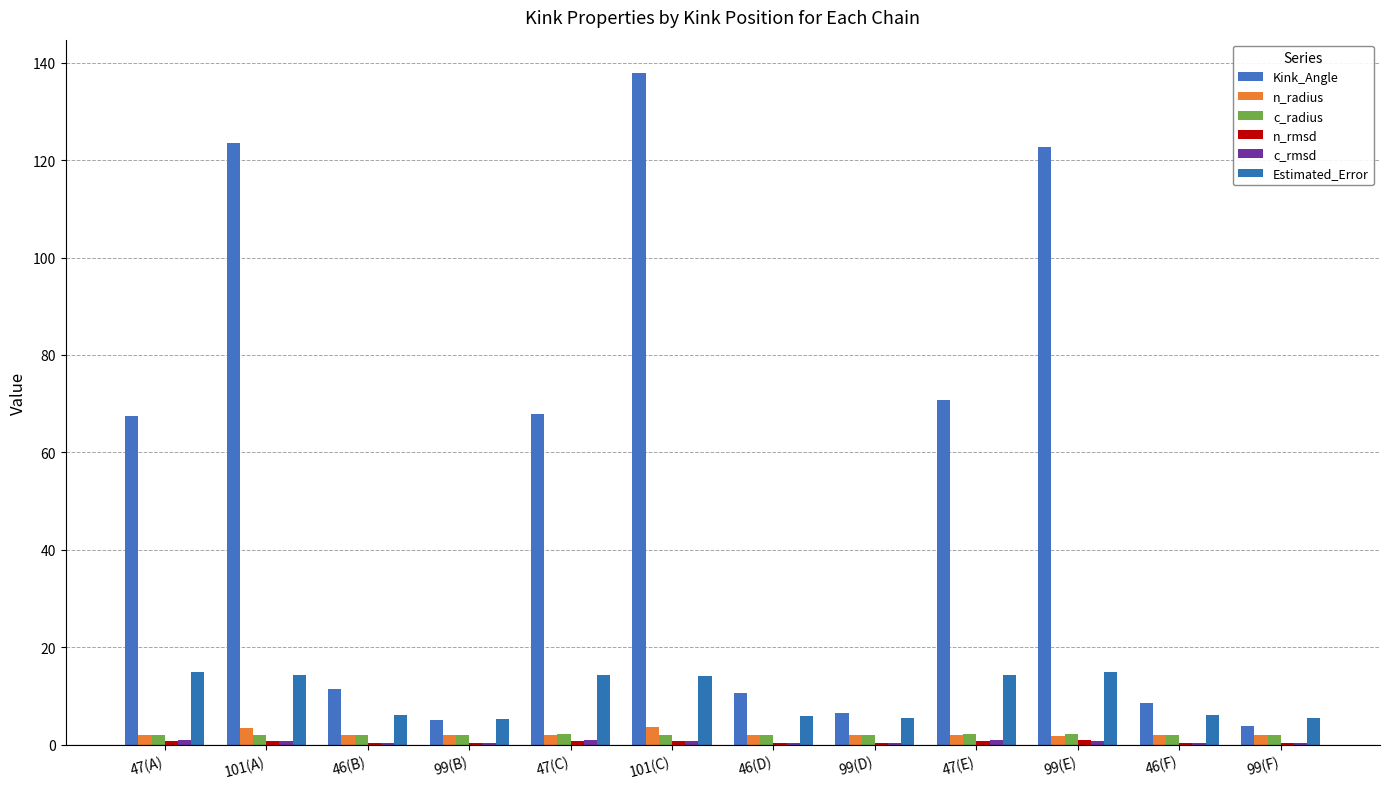

What is the approximate value of n_rmsd at 46(B)?

0.3